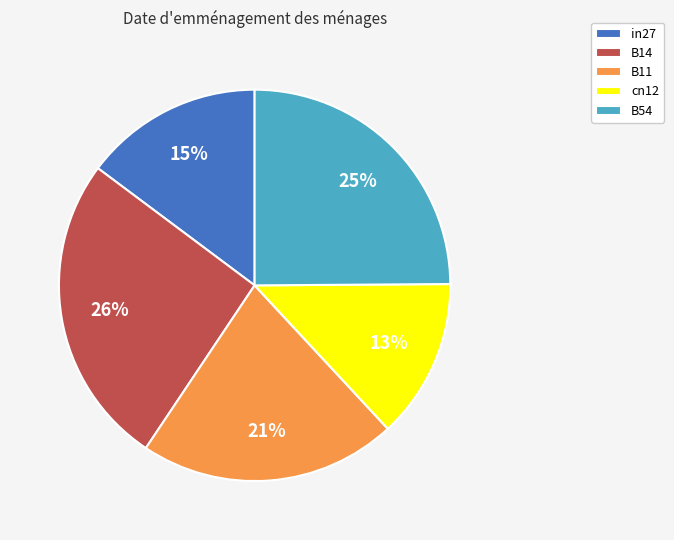

Rank the categories by value from highest to lowest.

B14, B54, B11, in27, cn12